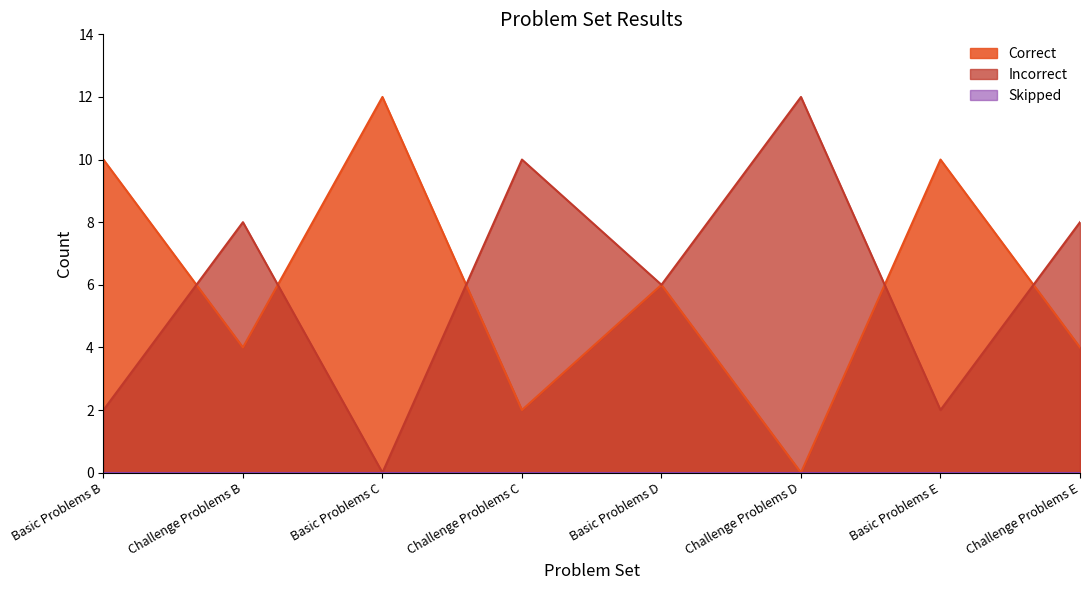

At how many categories does at least one series exceed 4?

8